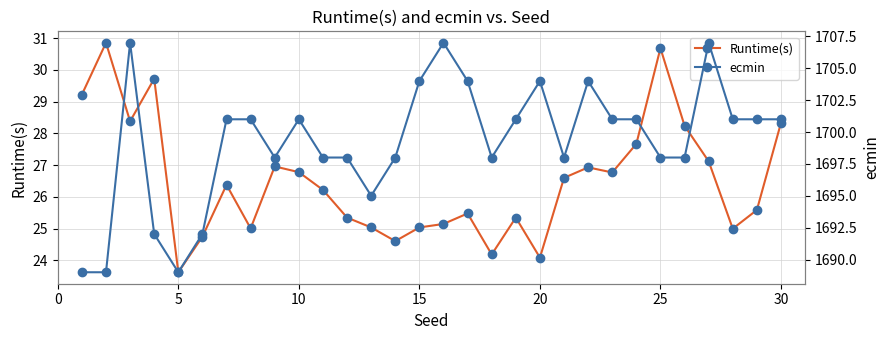

True or false: Runtime(s) has more than 1 points higher than both neighbors.

True